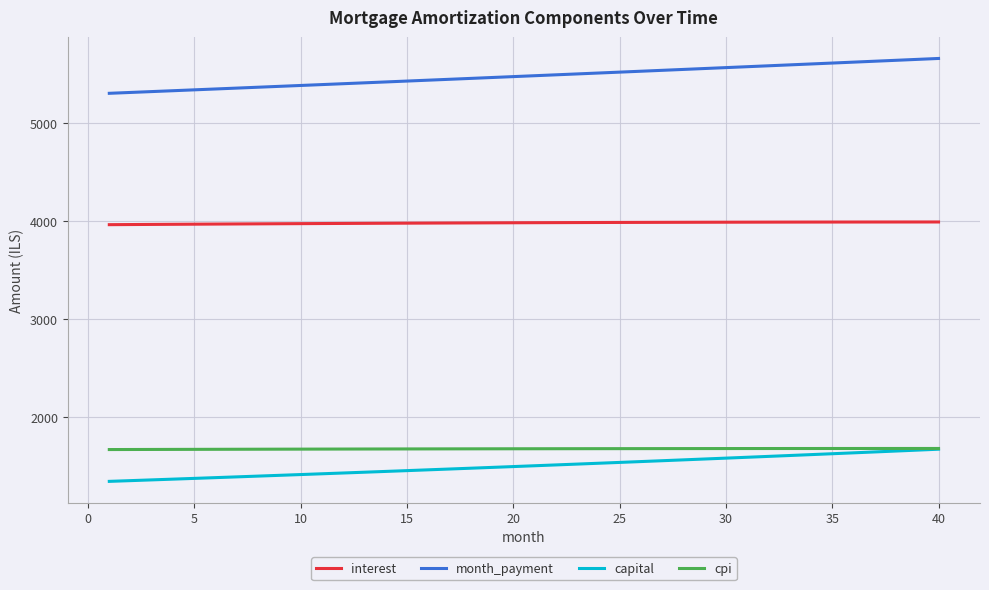

How many values in the cpi series are below 1675?

19